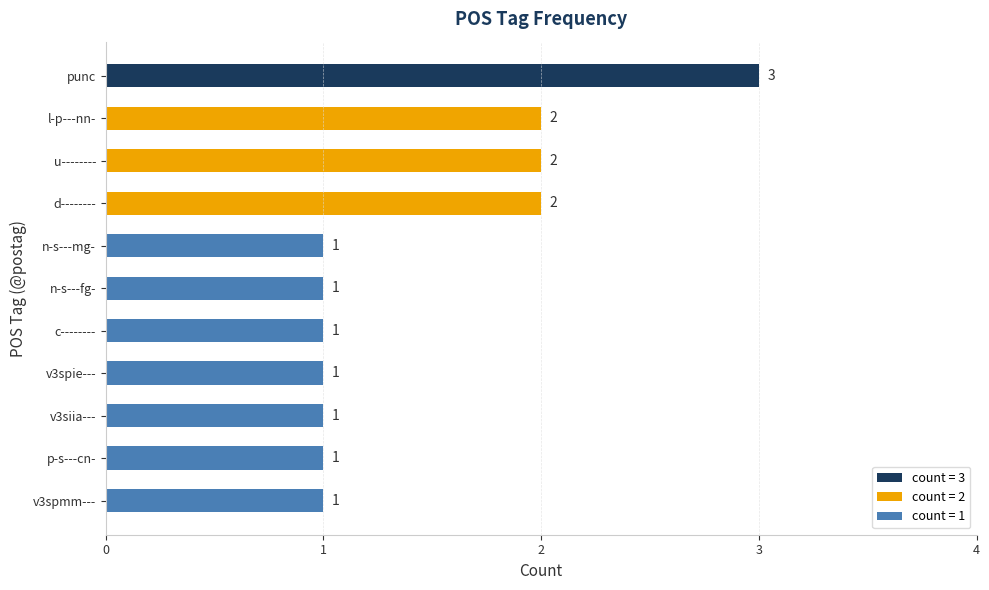

The chart shows a value of 1 at u--------. True or false?

False